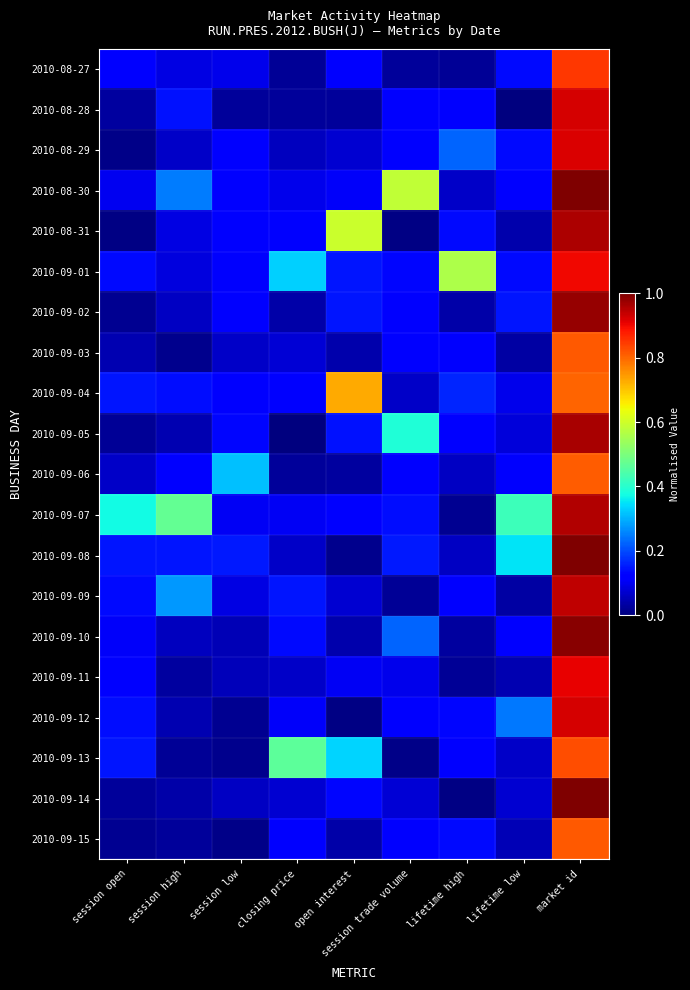

At which category is the sum across all series the highest?

market id